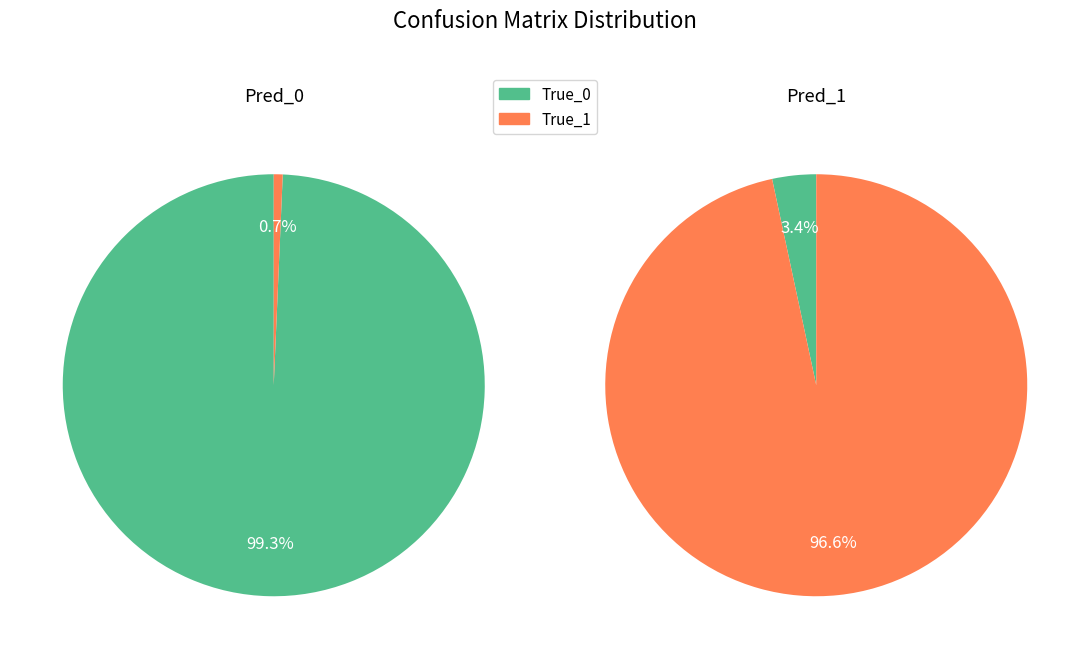

Which category has the biggest portion of the pie?

True_0